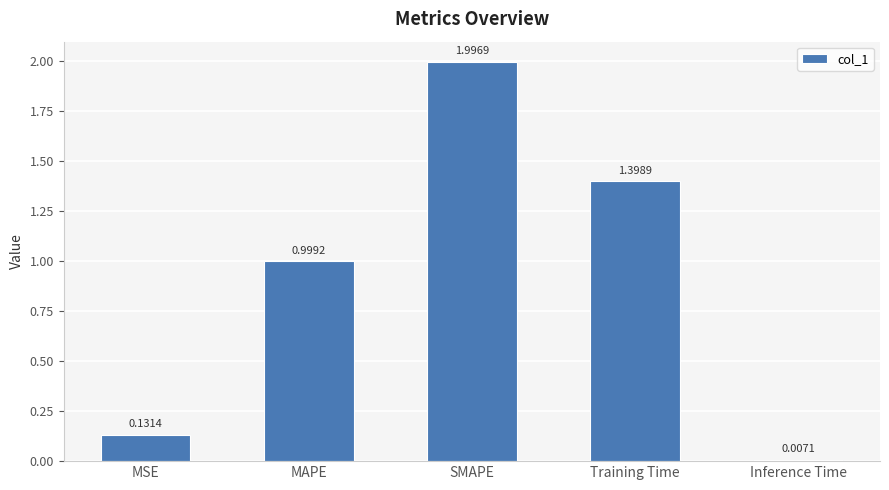

Rank the categories by value from lowest to highest.

Inference Time, MSE, MAPE, Training Time, SMAPE